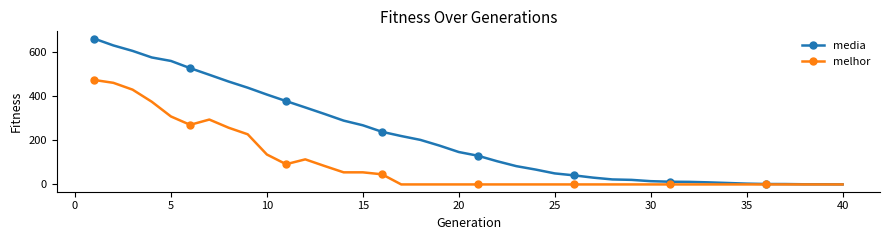

Rank the series by their average value, from highest to lowest.

media, melhor